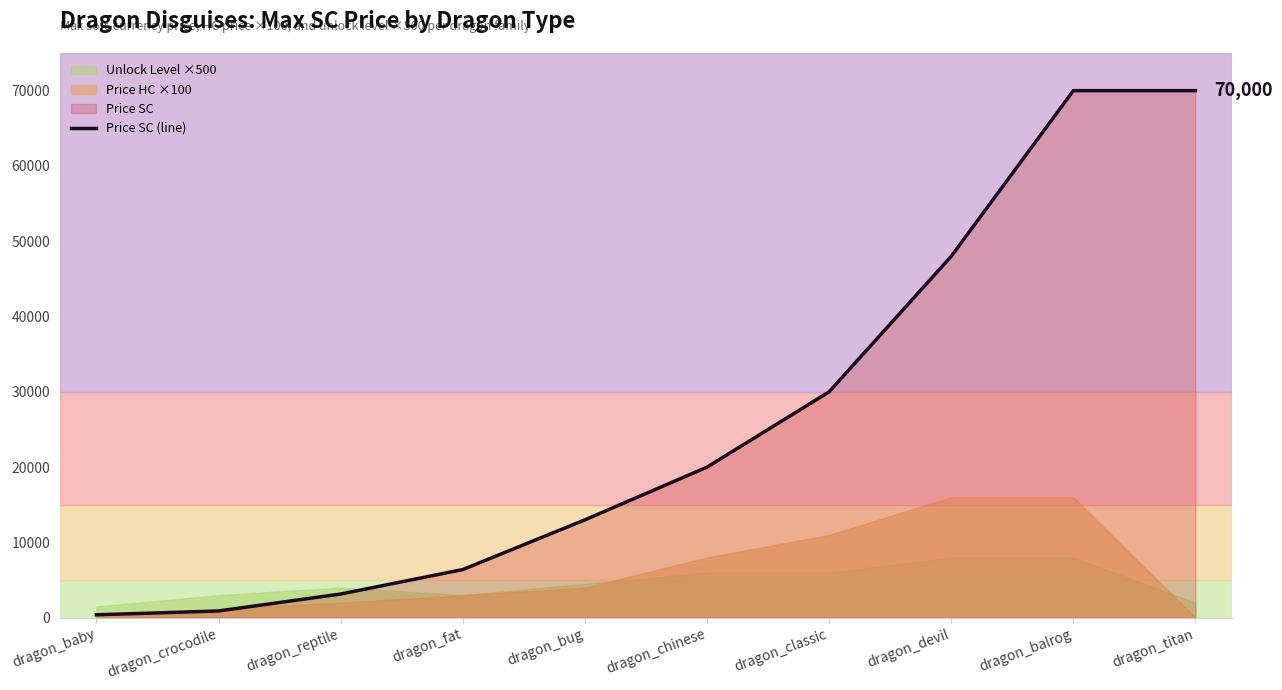

Which category has the lowest value across all series?

dragon_baby